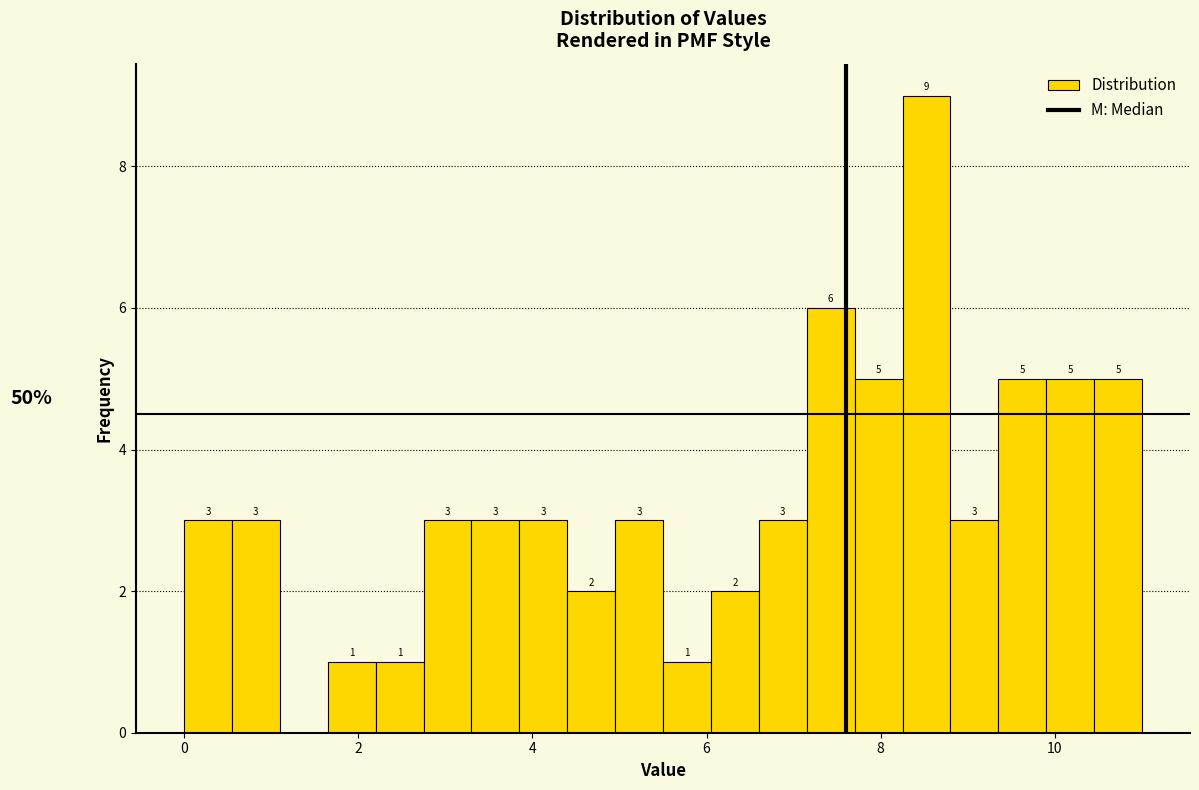

Read against the x-axis, roughly where is the centre of the tallest bar?

8.6